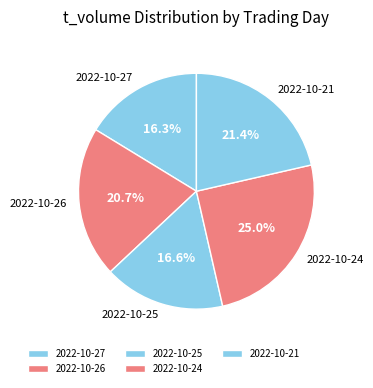

Between 2022-10-27 and 2022-10-24, which is larger?

2022-10-24